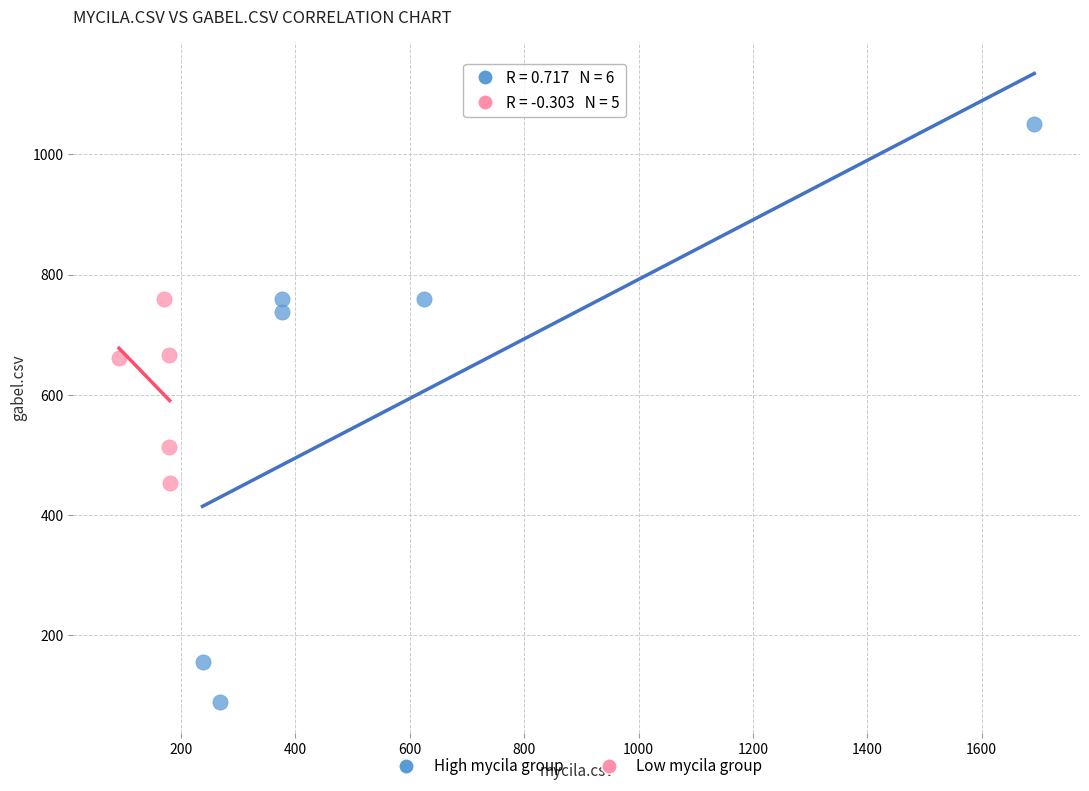

Which series contains the lowest Y value?

High mycila group